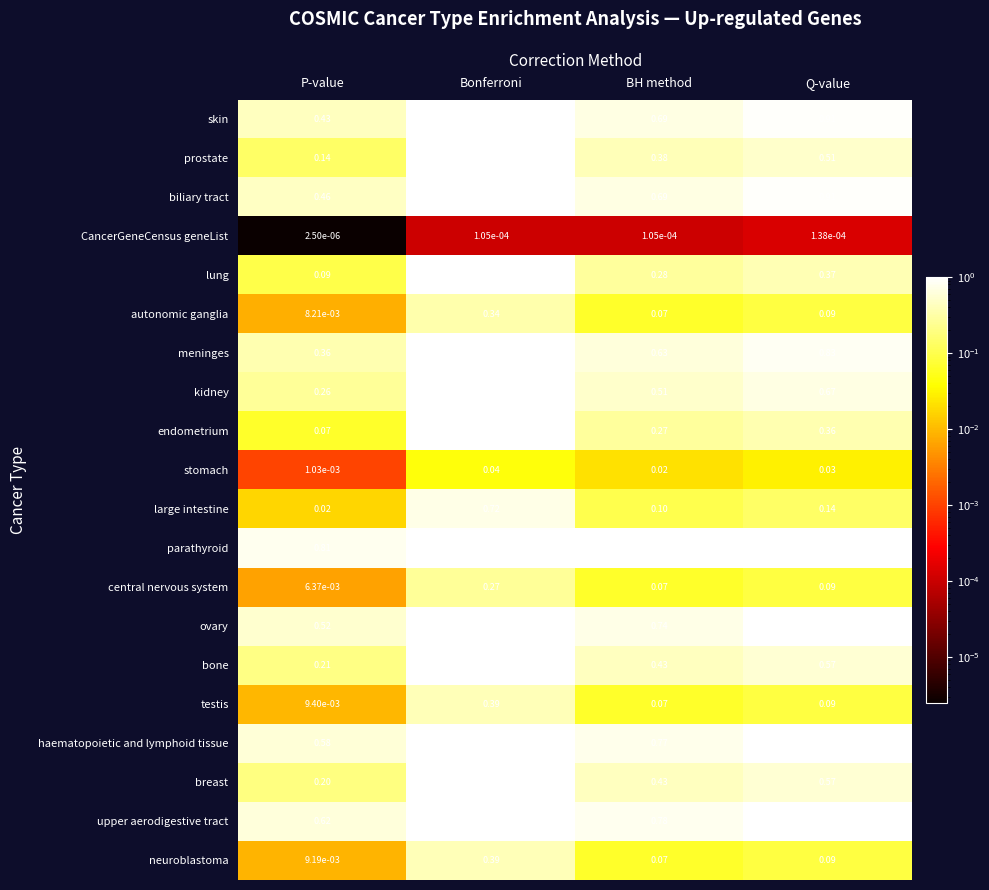

List the labels in order of large intestine value, largest first.

Bonferroni, Q-value, BH method, P-value